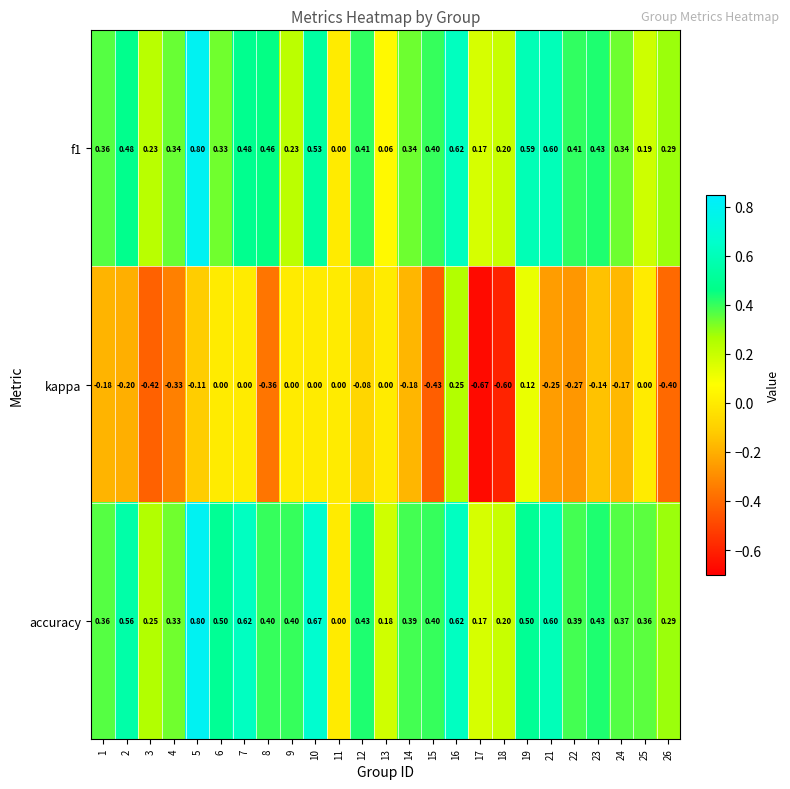

Is the value of kappa at 3 greater than the value of accuracy at 7?

No